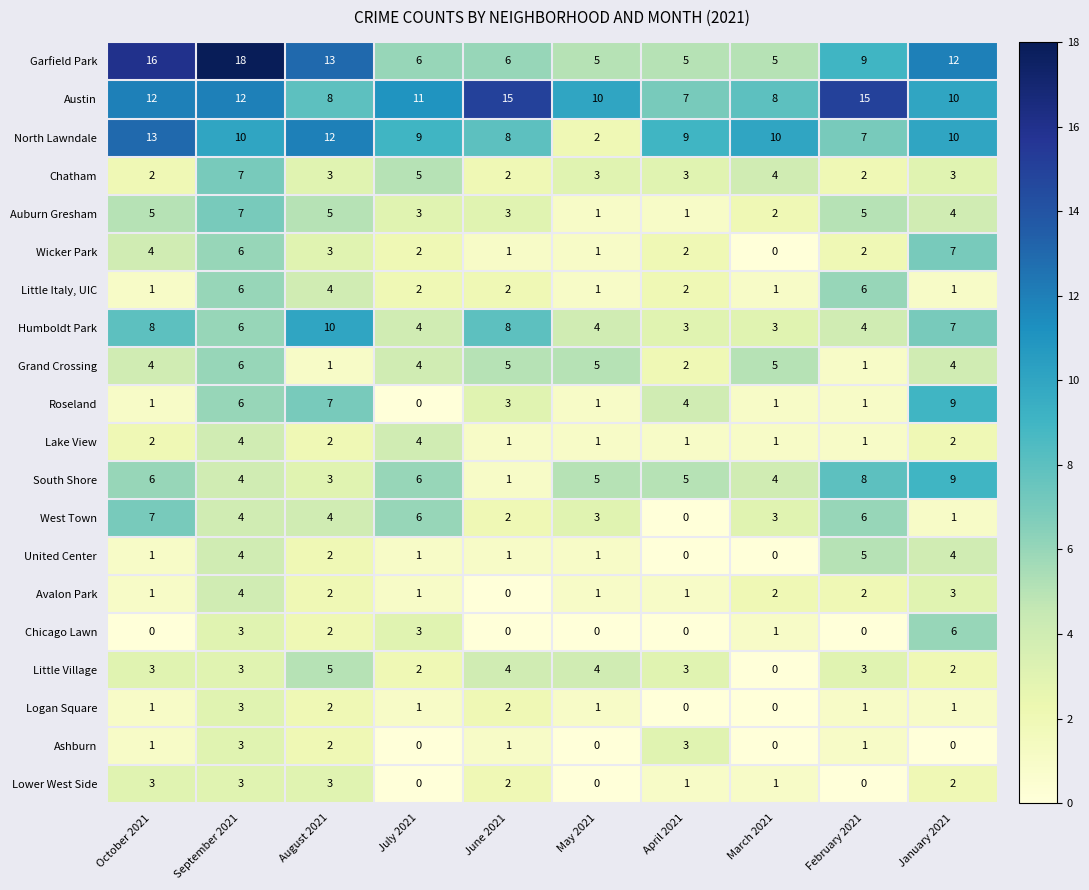

What is the average value of the Austin series?

11